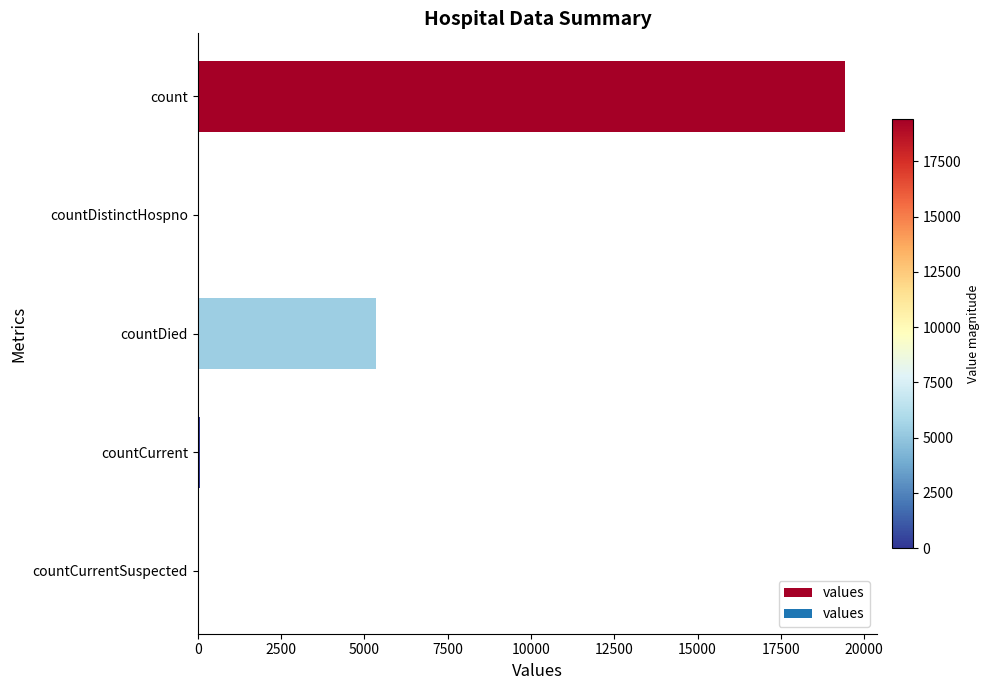

What is the greatest value displayed?

19420